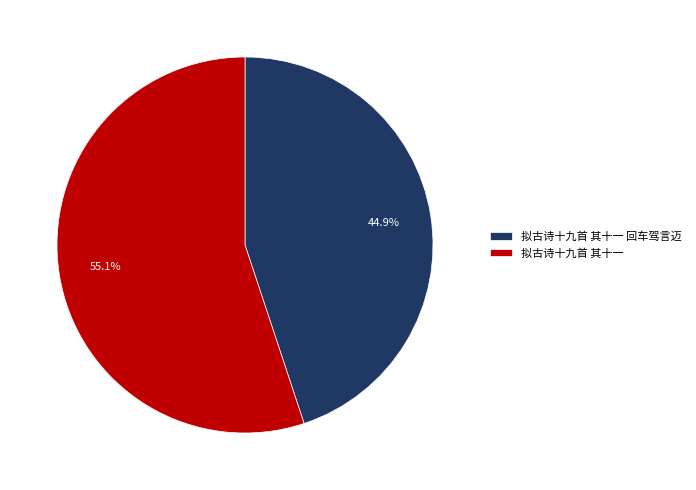

Is 拟古诗十九首 其十一 回车驾言迈 the majority of the pie?

No